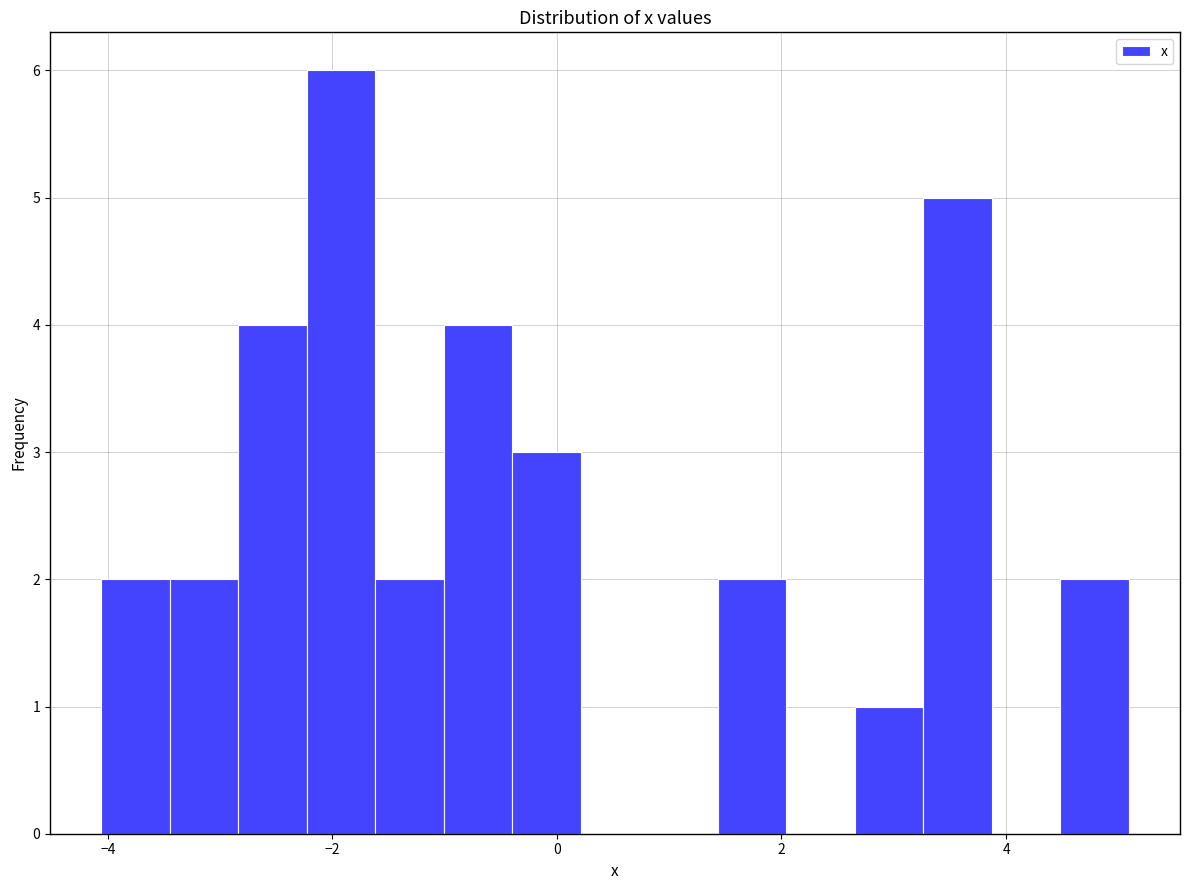

Around what value on the x-axis is the tallest bar? Give the approximate position of its centre, as read against the axis.

-2.0